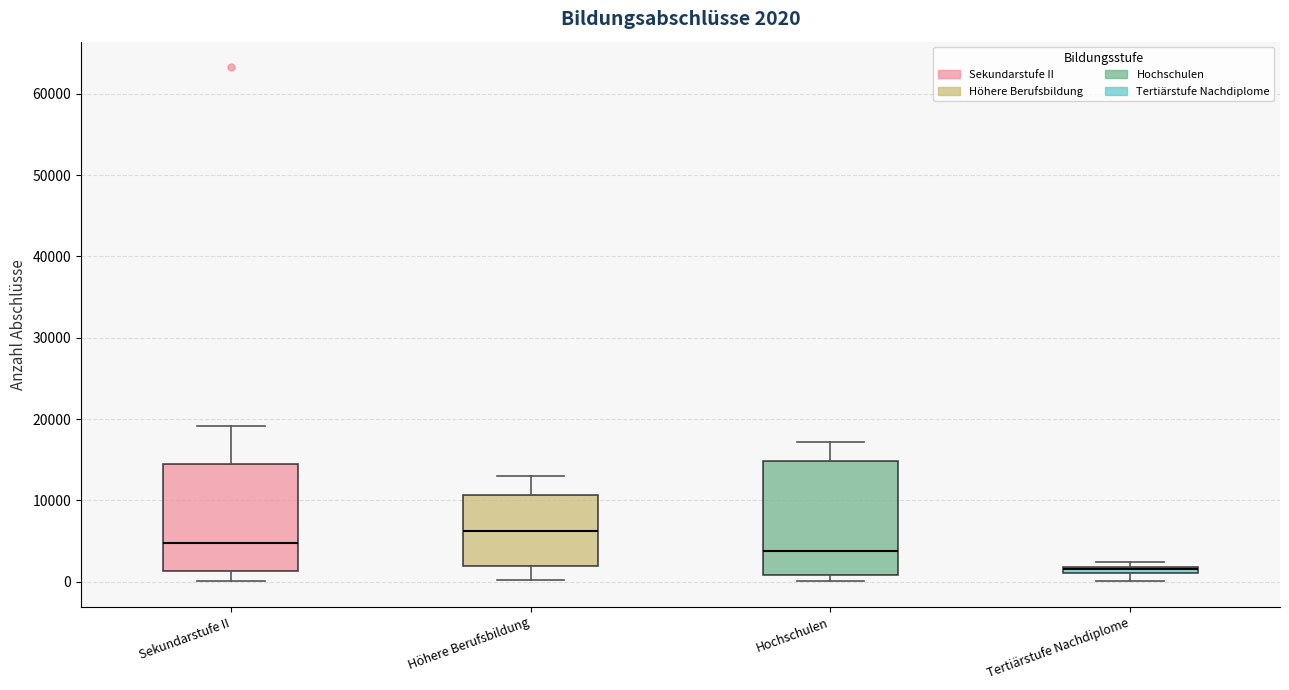

Which box has the highest median line?

Höhere Berufsbildung